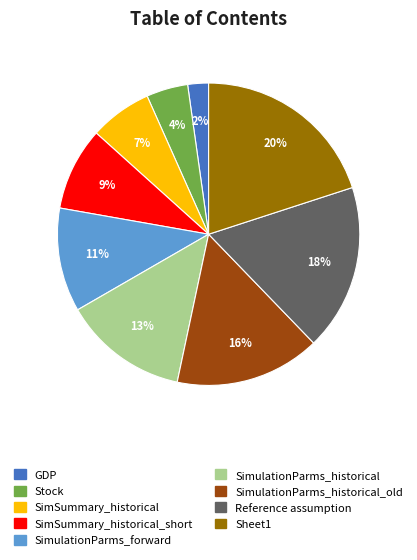

Is there any slice that represents more than half of the pie?

No